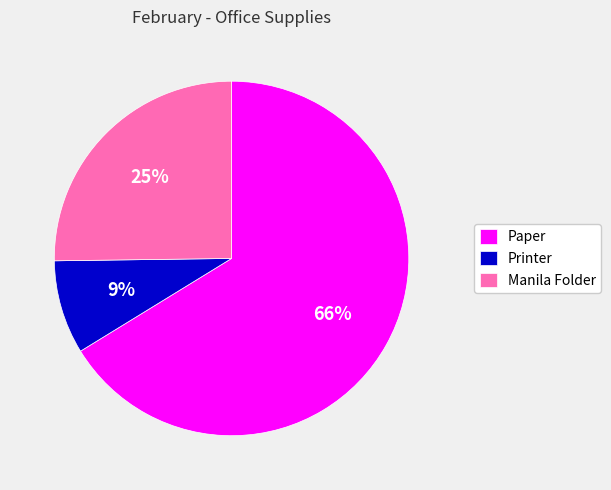

Which slice represents more than half of the pie?

Paper